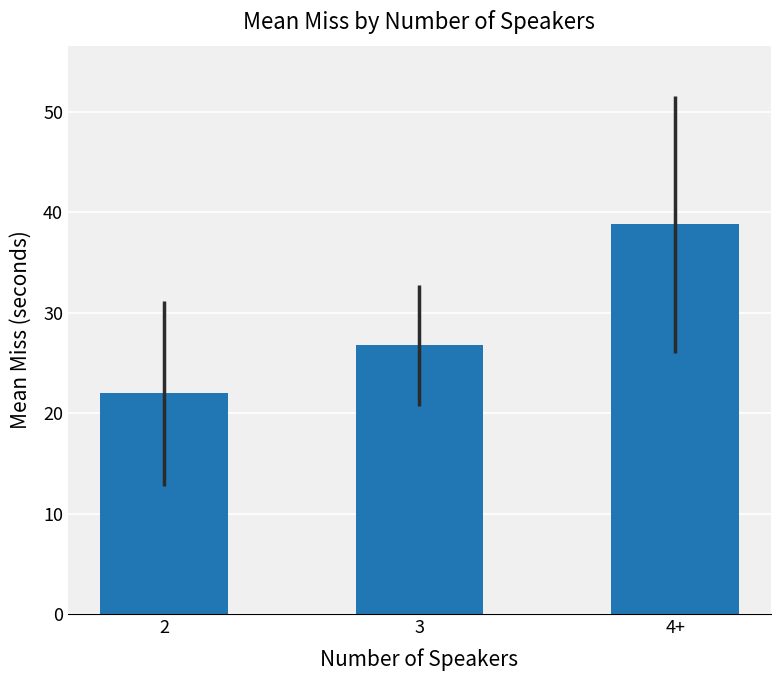

Rank the categories by value from lowest to highest.

2, 3, 4+